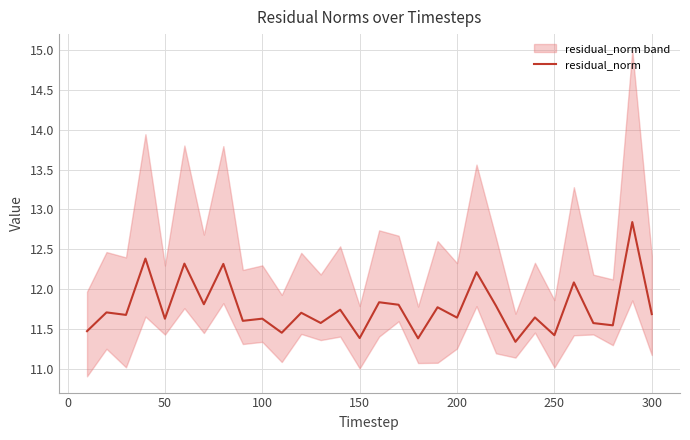

What is the value of the 11th point from the left?

11.5